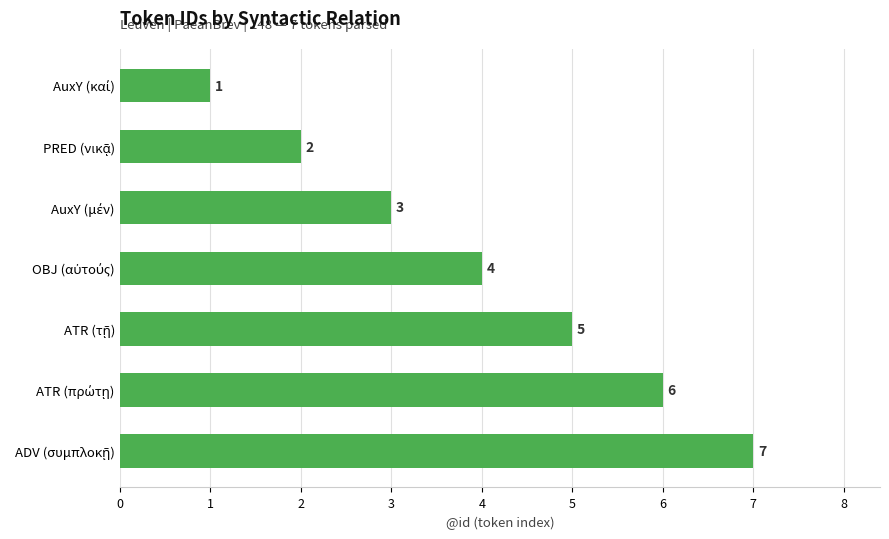

What is the value of the 1st bar from the top?

1